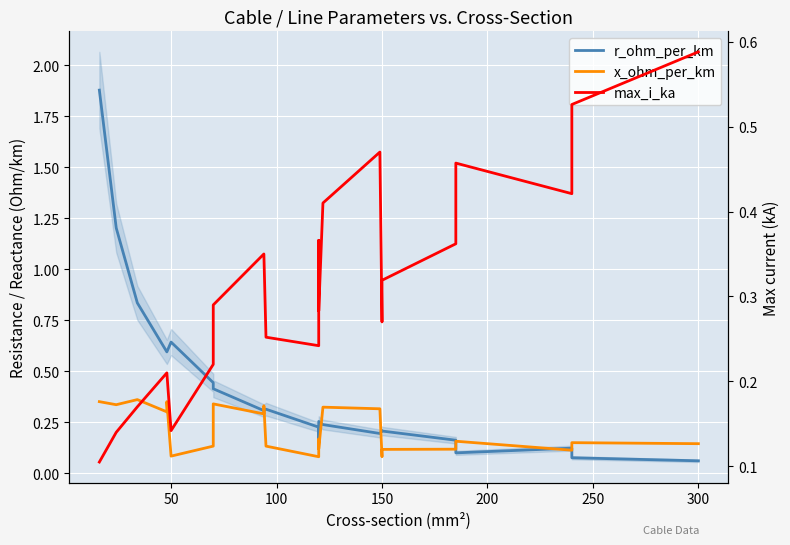

What are all the series names shown in the legend?

r_ohm_per_km, x_ohm_per_km, max_i_ka